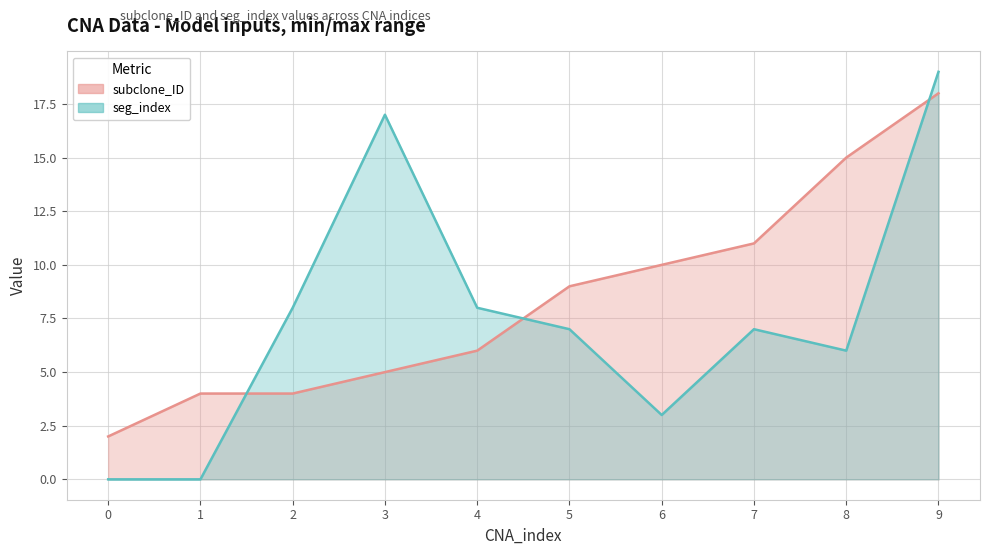

Where is seg_index nearest to the value 9?

2